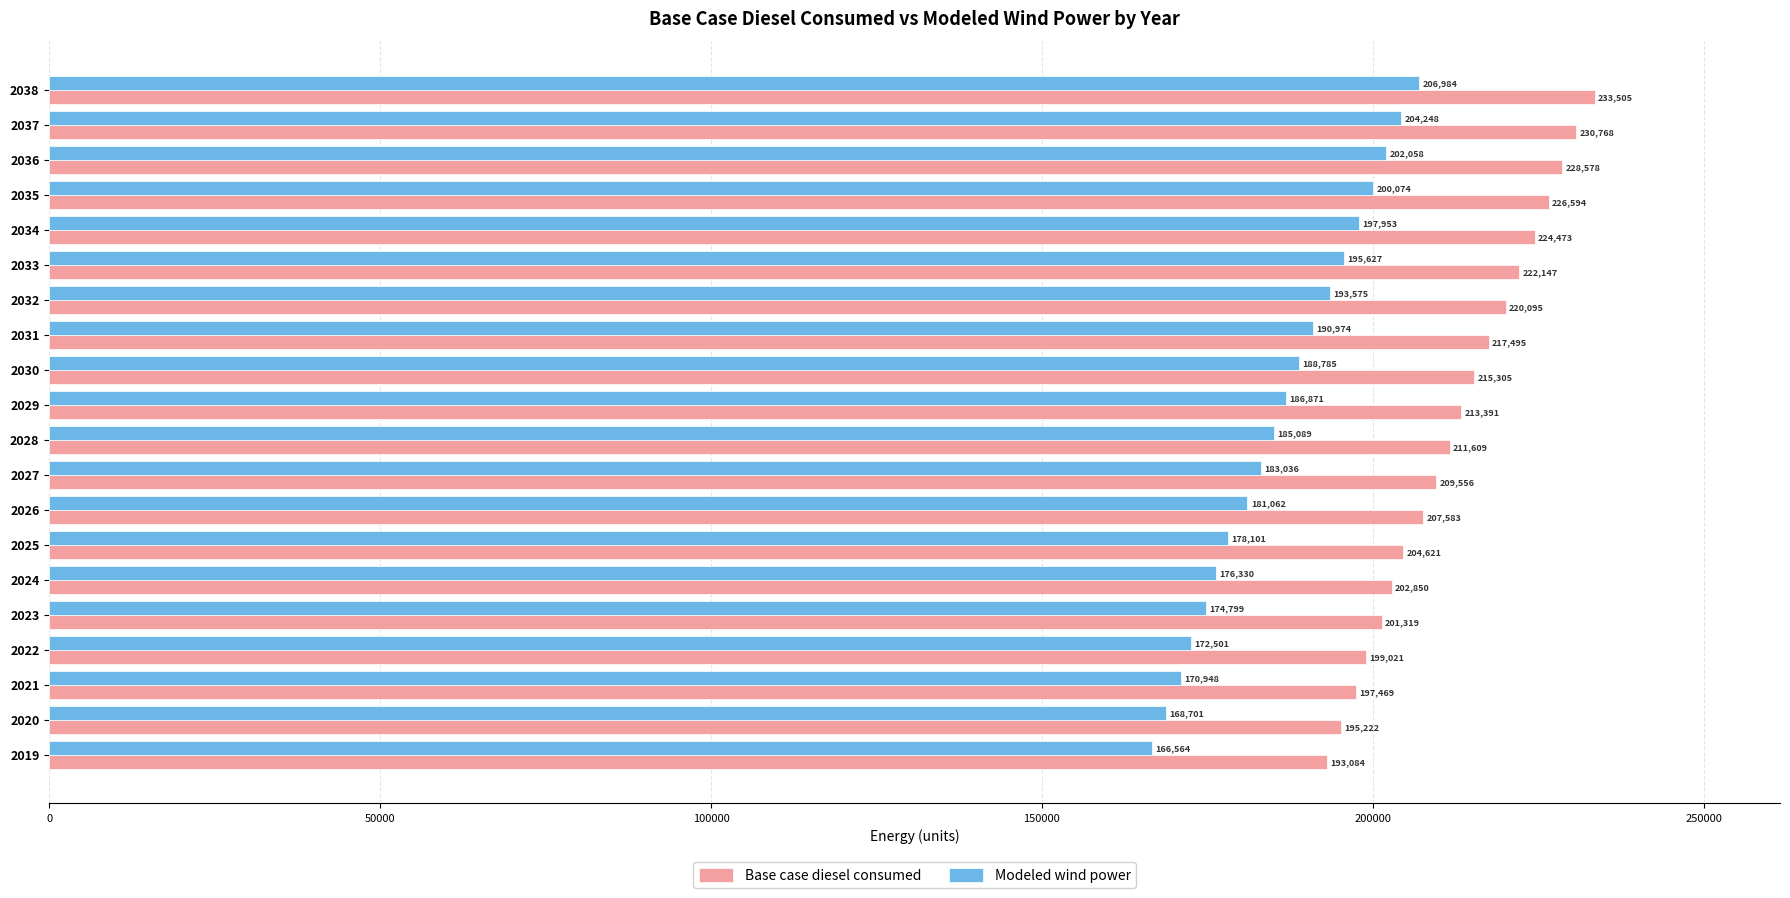

How many values in the Base case diesel consumed series are below 213391?

10